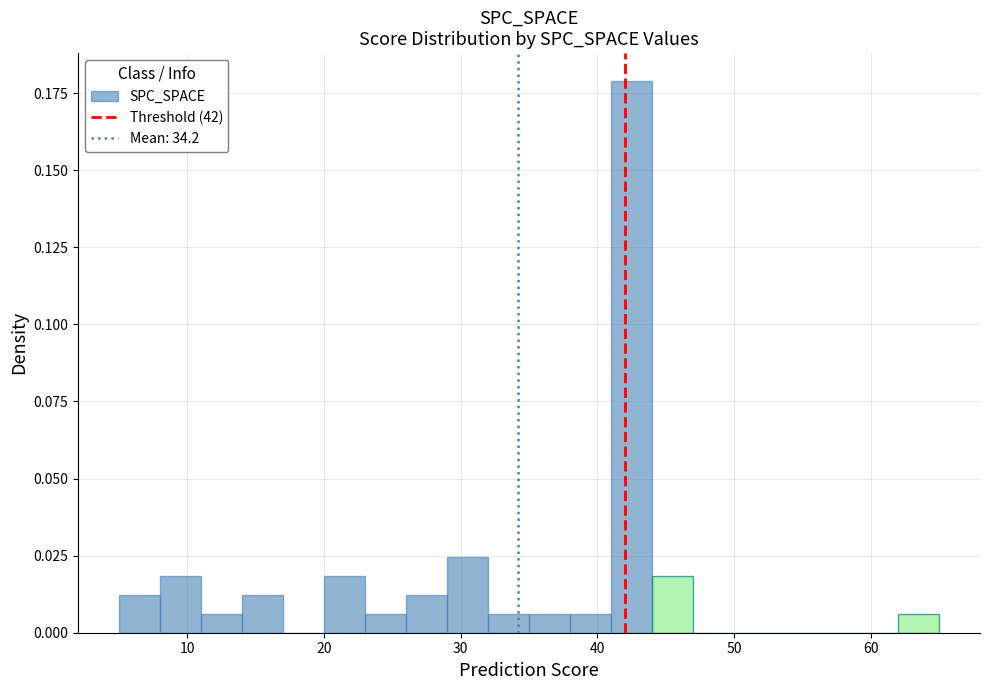

Read against the x-axis, roughly where is the centre of the tallest bar?

43